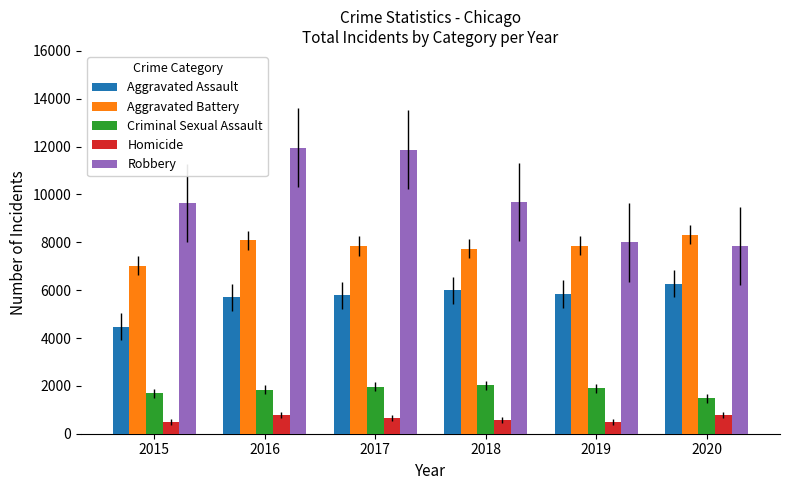

At how many categories does at least one series exceed 10937?

2